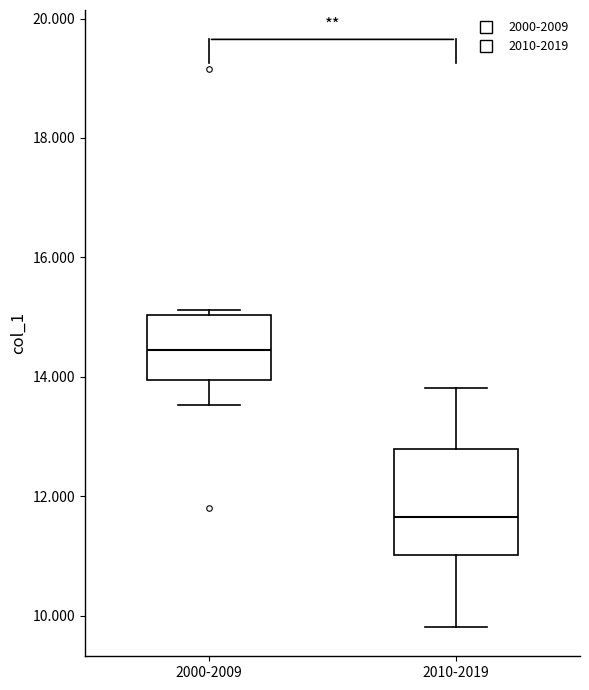

Reading left to right, transcribe this box plot: for each box, give where its median line is, the range the box spans, and where its two whiskers end, as read against the y-axis. The values are not printed on the chart, so give them approximately, as read against the axis.

2000-2009: median 14.4, box 14.0 to 15.0, whiskers 13.6 to 15.2
2010-2019: median 11.6, box 11.0 to 12.8, whiskers 9.8 to 13.8